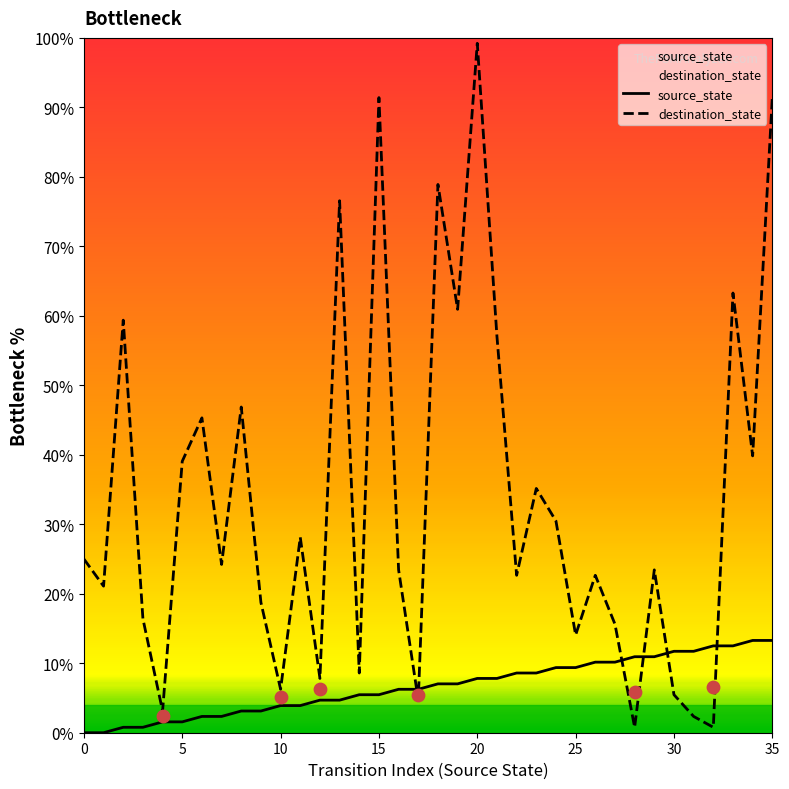

Which series has the widest spread of Y values?

destination_state